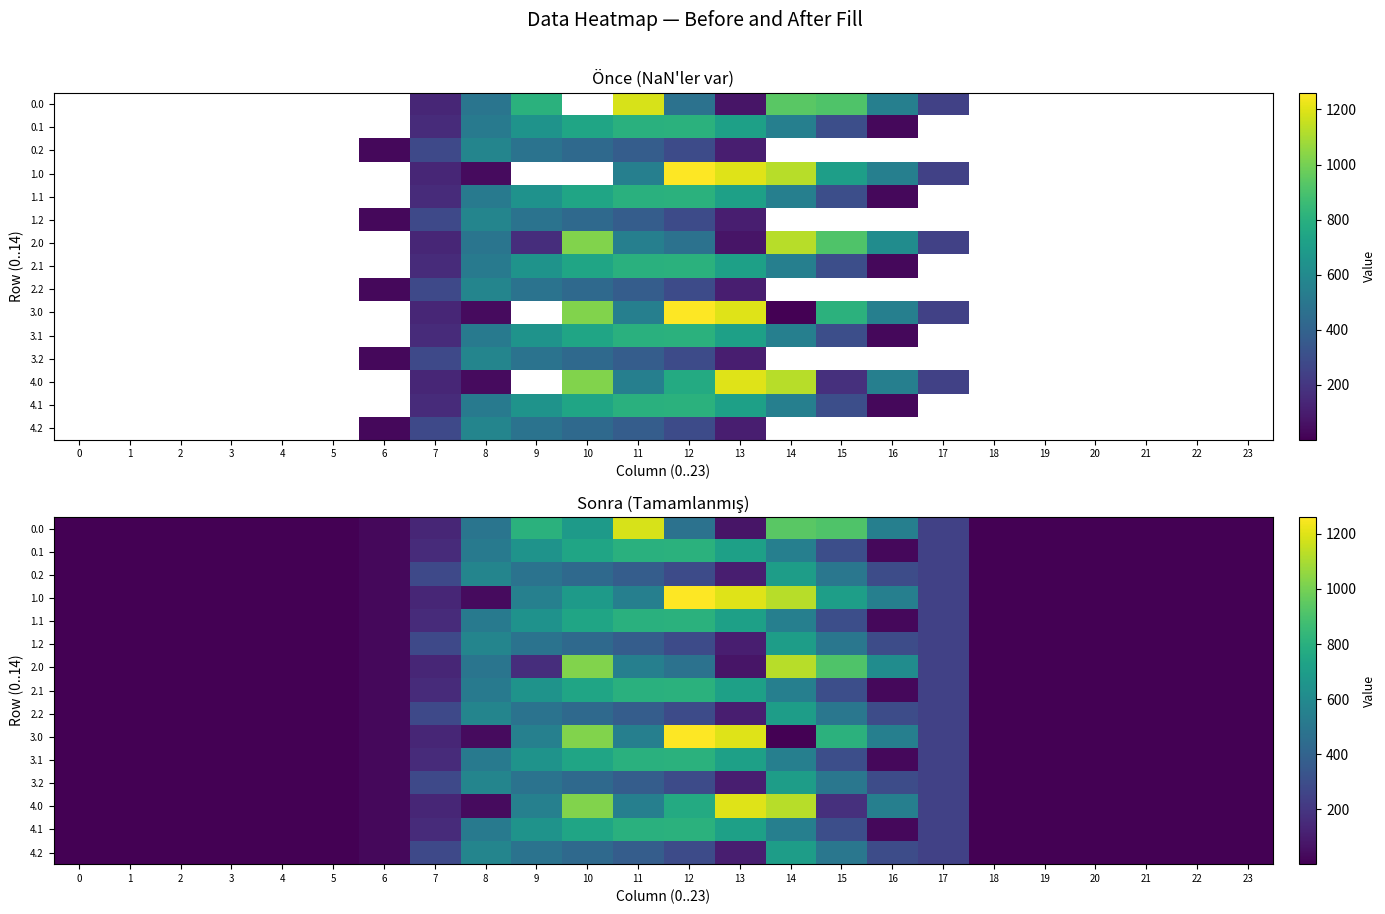

How many data points in 1.0 are less than 29?

12